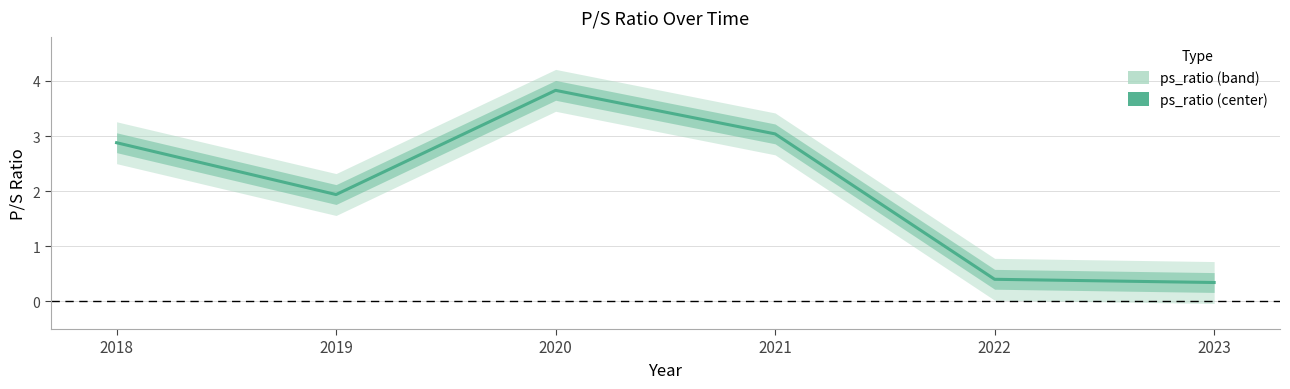

Rank the categories by value from highest to lowest.

2020, 2021, 2018, 2019, 2022, 2023